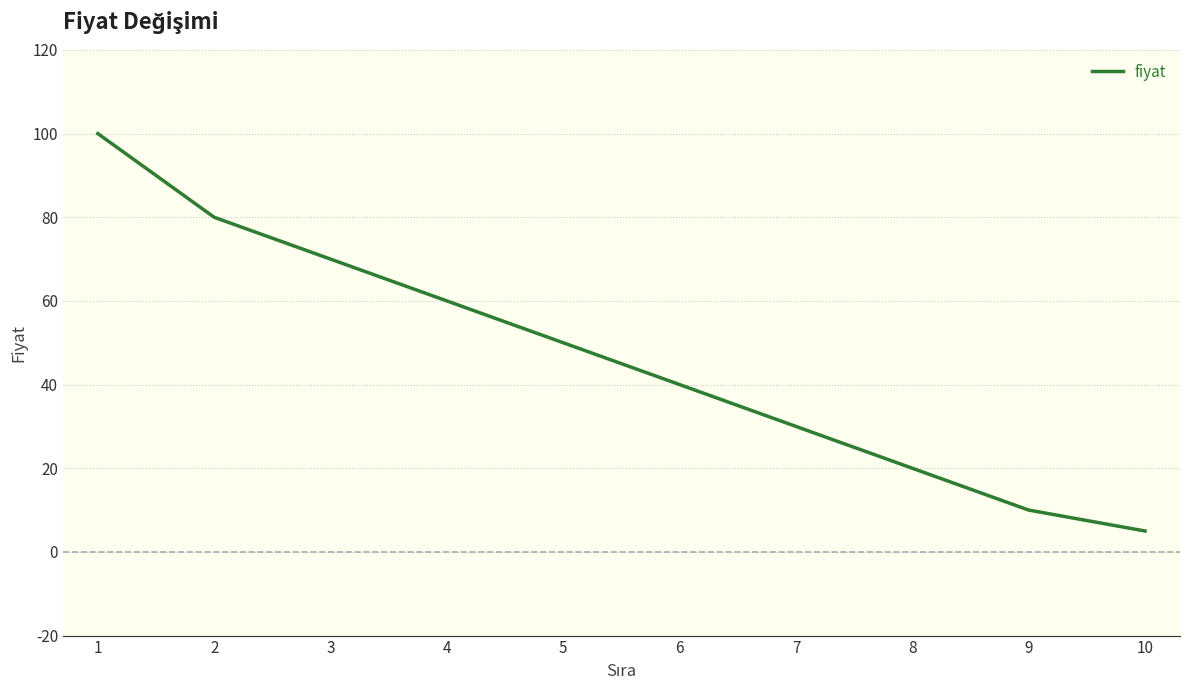

What is the change in value from 5 to 7?

-20